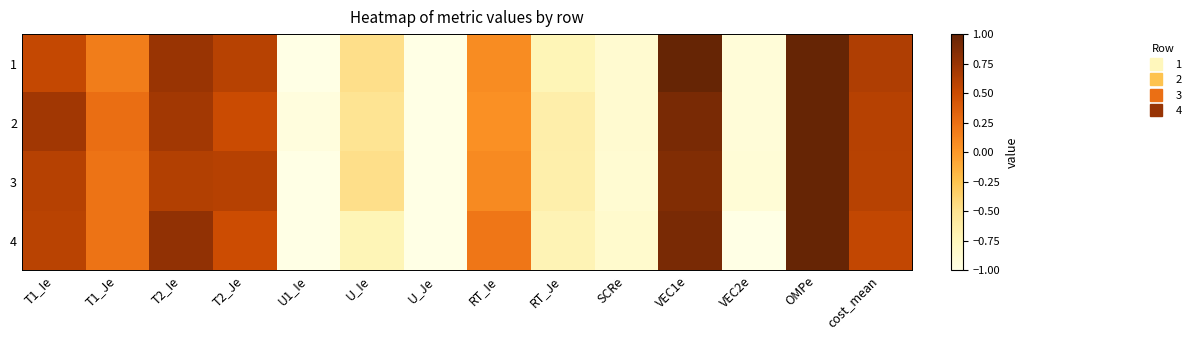

Reading right to left, list all the values displayed in this chart.

1: cost_mean=0.6	OMPe=1.0	VEC2e=-0.9	VEC1e=1.0	SCRe=-0.9	RT_Je=-0.7	RT_Ie=0.1	U_Je=-1.0	U_Ie=-0.5	U1_Ie=-1.0	T2_Je=0.6	T2_Ie=0.7	T1_Je=0.2	T1_Ie=0.5
2: cost_mean=0.6	OMPe=1.0	VEC2e=-0.9	VEC1e=0.9	SCRe=-0.9	RT_Je=-0.6	RT_Ie=0.1	U_Je=-1.0	U_Ie=-0.5	U1_Ie=-0.9	T2_Je=0.5	T2_Ie=0.7	T1_Je=0.3	T1_Ie=0.7
3: cost_mean=0.6	OMPe=1.0	VEC2e=-0.9	VEC1e=0.9	SCRe=-0.9	RT_Je=-0.7	RT_Ie=0.1	U_Je=-1.0	U_Ie=-0.5	U1_Ie=-1.0	T2_Je=0.6	T2_Ie=0.6	T1_Je=0.2	T1_Ie=0.6
4: cost_mean=0.5	OMPe=1.0	VEC2e=-1.0	VEC1e=0.9	SCRe=-0.9	RT_Je=-0.7	RT_Ie=0.2	U_Je=-1.0	U_Ie=-0.7	U1_Ie=-1.0	T2_Je=0.5	T2_Ie=0.8	T1_Je=0.2	T1_Ie=0.6